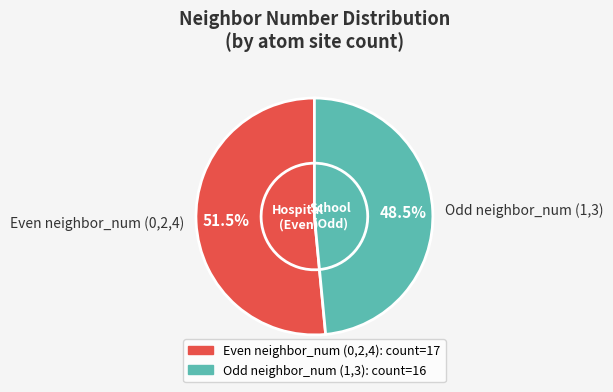

Is the sum of 2 and 3 greater than half?

No